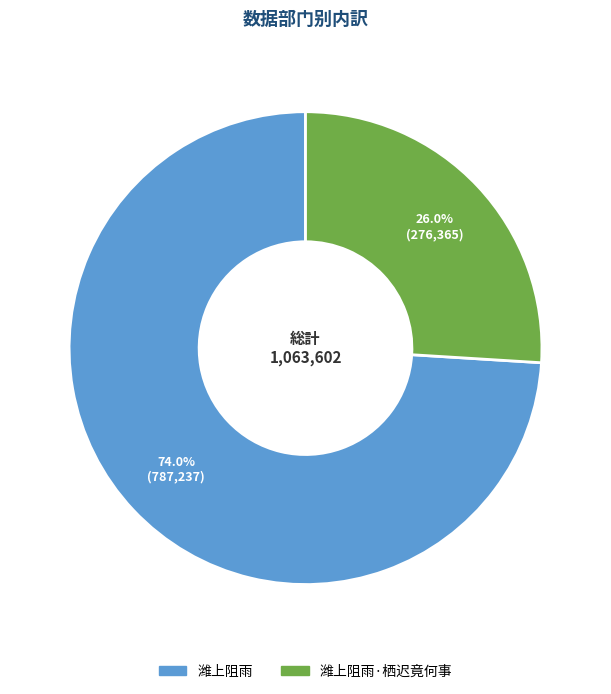

Is there any slice that represents more than half of the pie?

Yes